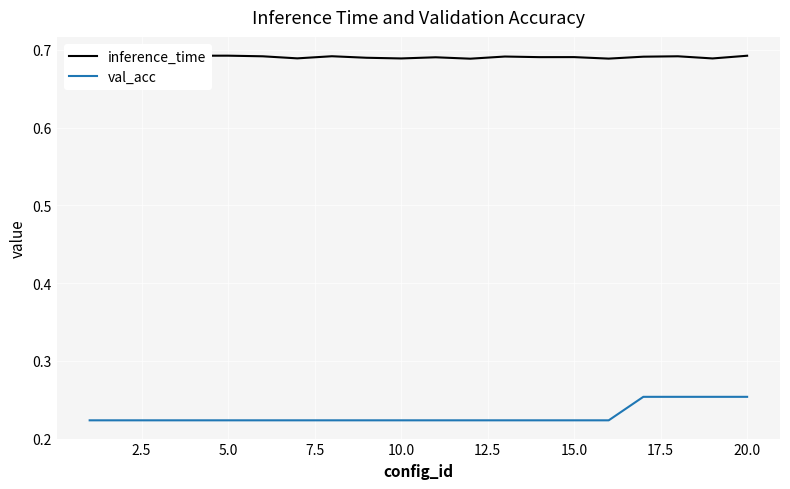

True or false: val_acc and inference_time cross at least once.

False